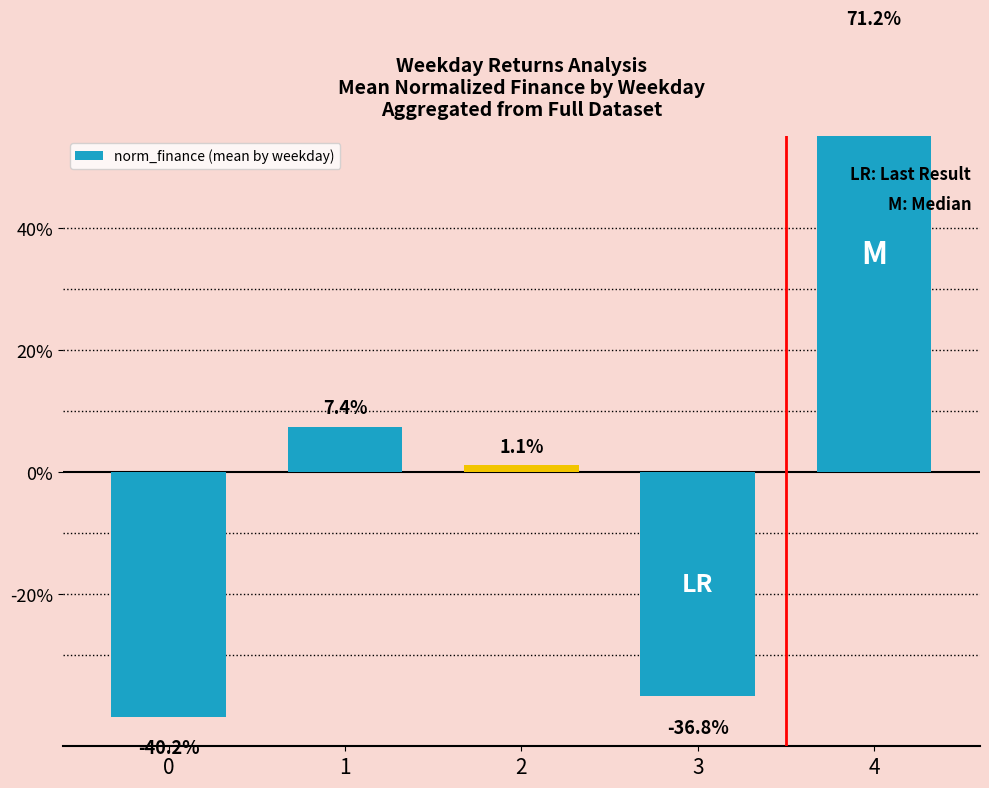

Rank the categories by value from highest to lowest.

4, 1, 2, 3, 0